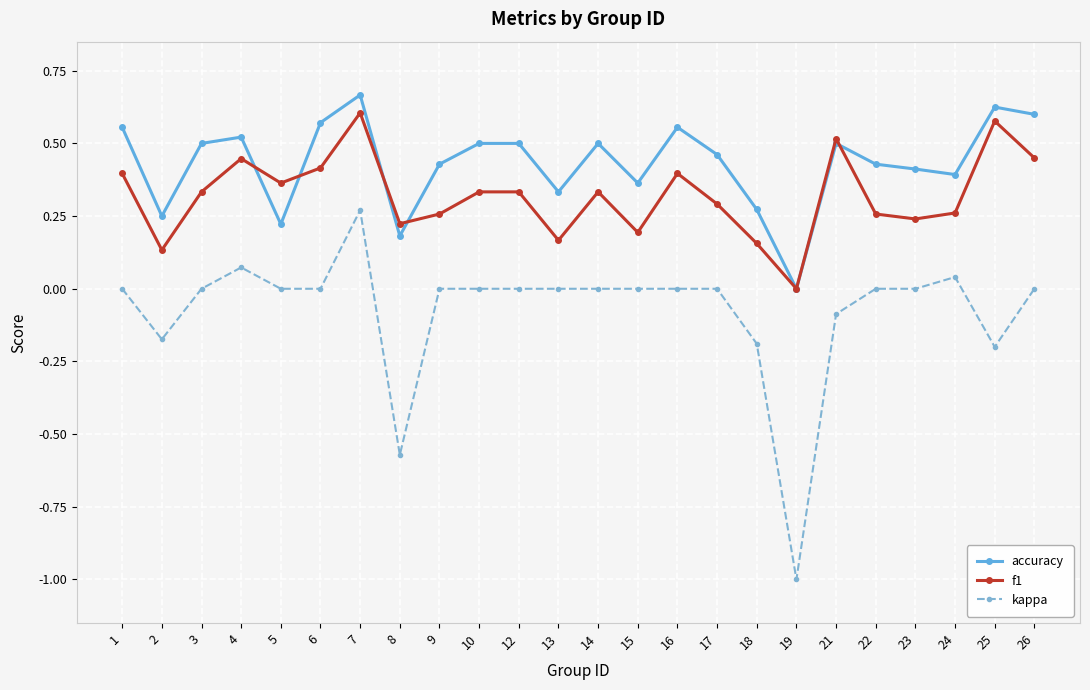

At which category does kappa reach its first local valley?

2